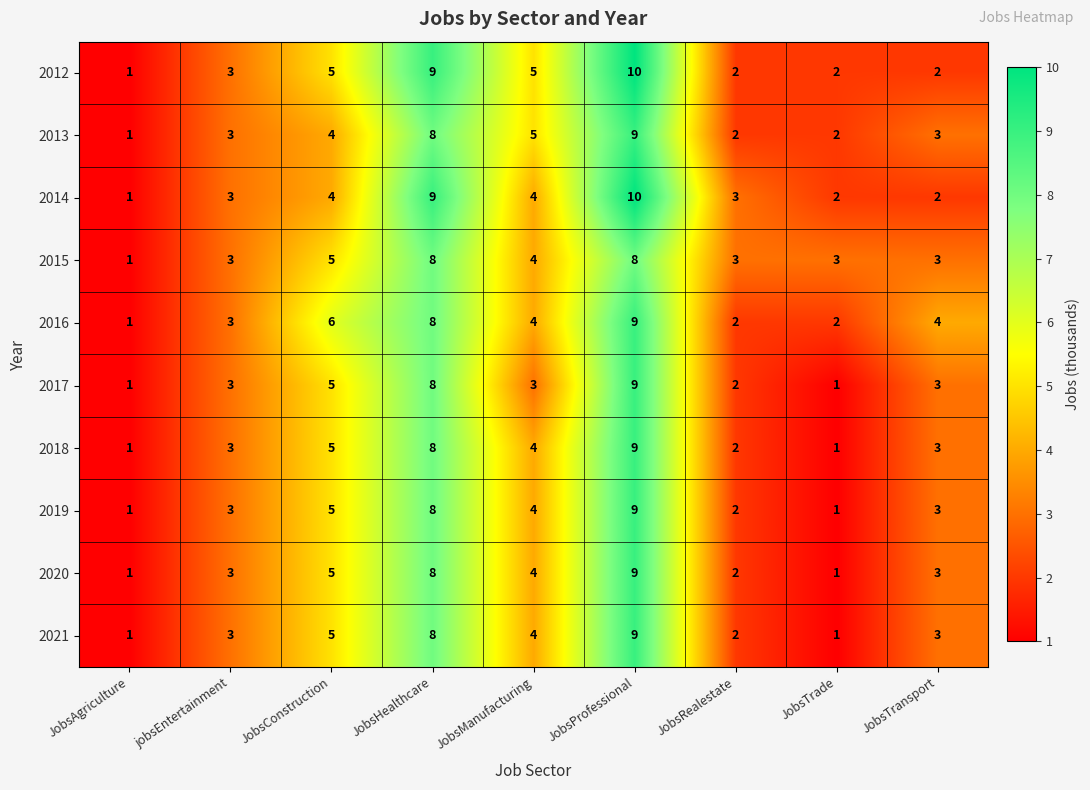

At which label does 2017 reach its peak?

JobsProfessional